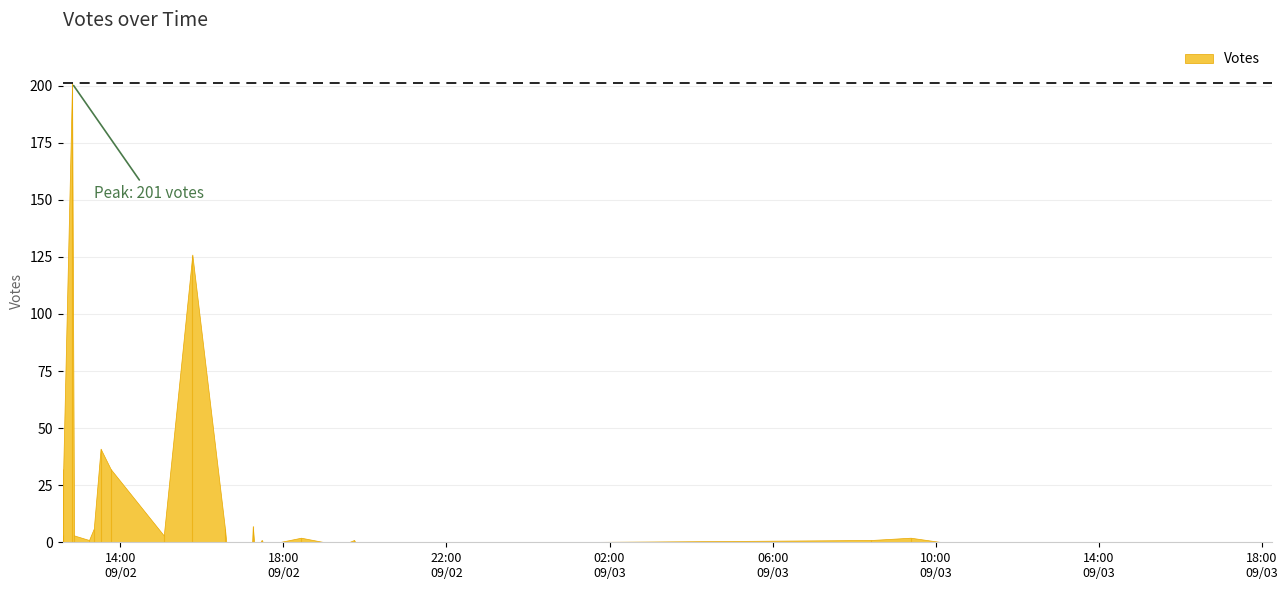

Does the chart have visible grid lines?

Yes